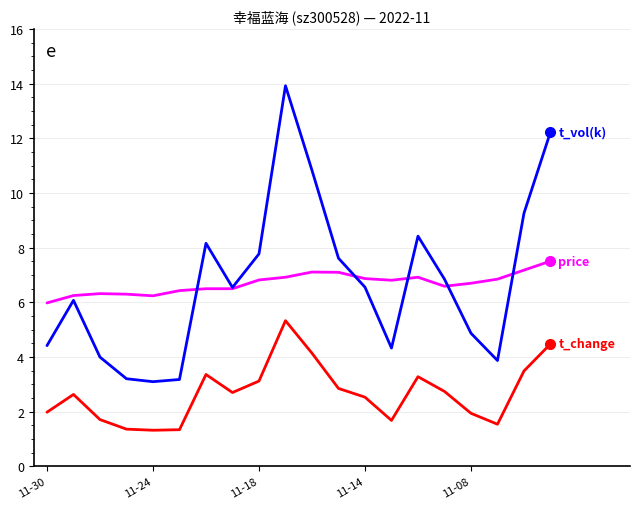

What is the greatest value displayed?

13.9